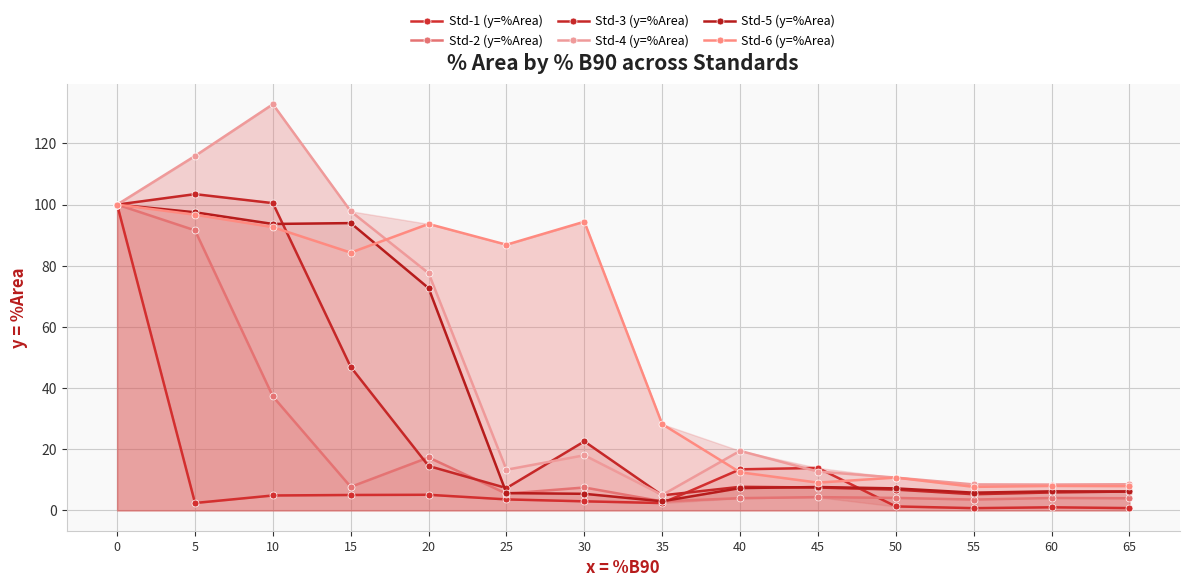

Rank the series by their maximum value, from lowest to highest.

Std-1 (y=%Area), Std-2 (y=%Area), Std-5 (y=%Area), Std-6 (y=%Area), Std-3 (y=%Area), Std-4 (y=%Area)